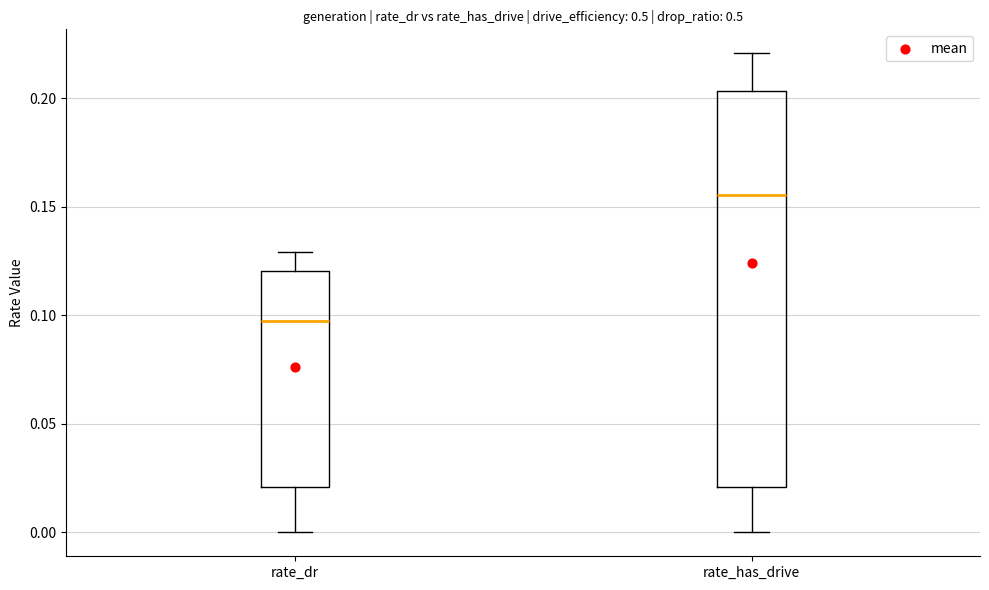

Where is the upper edge of the box for rate_dr on the y-axis? The values are not printed on the chart, so give them approximately, as read against the axis.

0.120